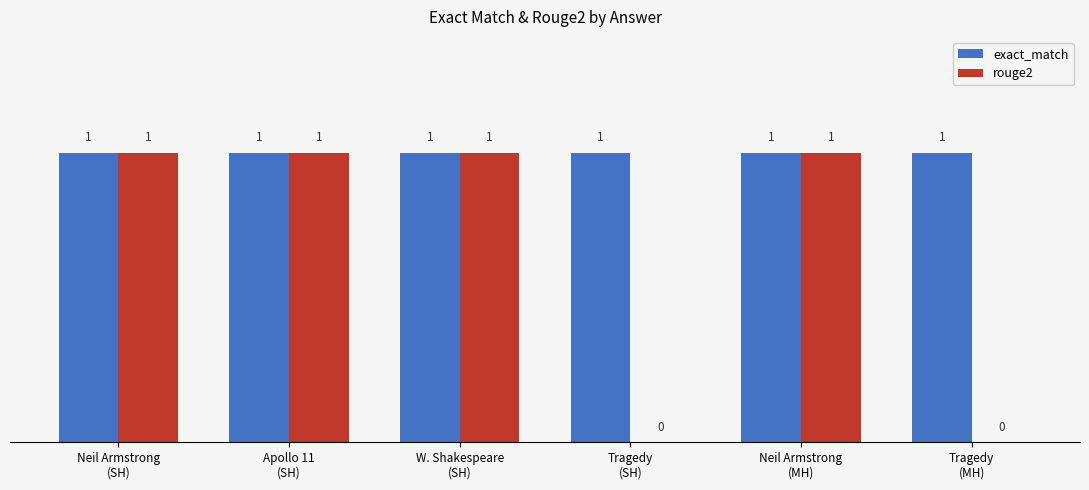

True or false: exact_match has a value of 1 at Tragedy
(MH).

True